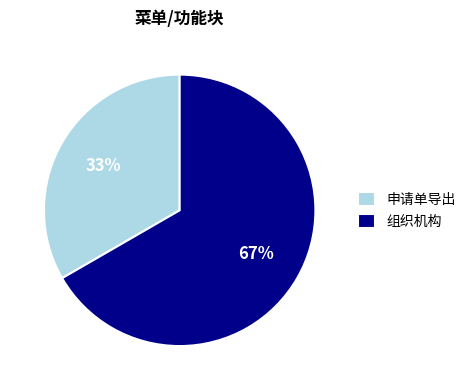

What is the majority slice?

组织机构